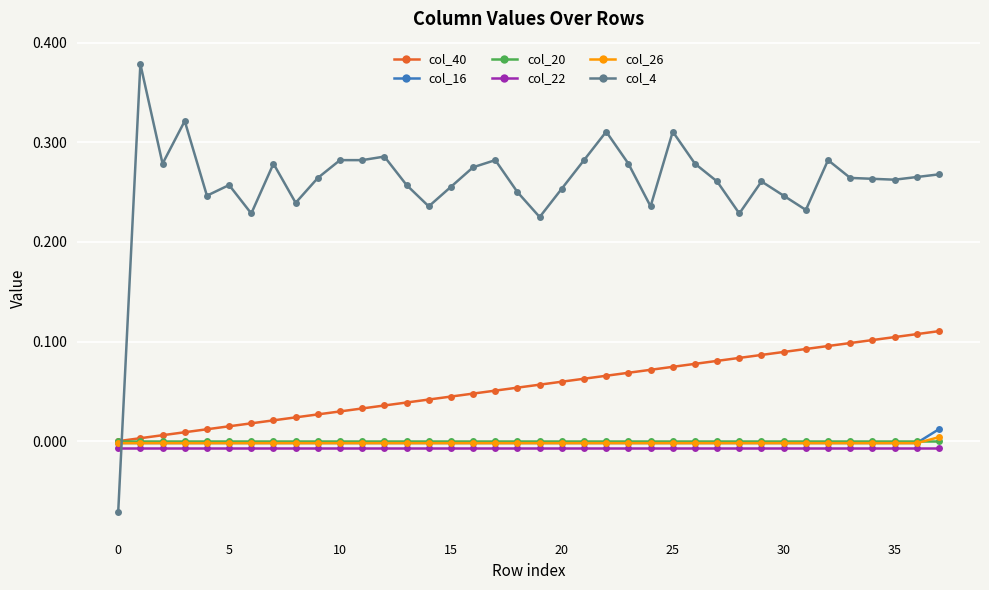

How many negative values does the col_26 series have?

37